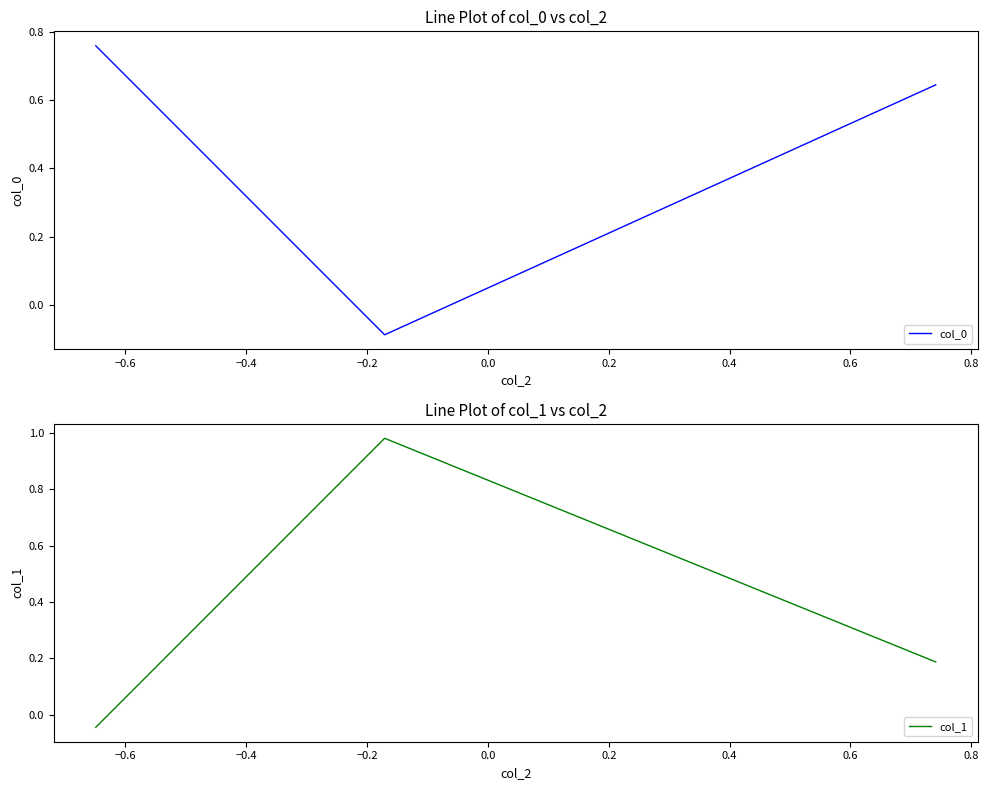

Rank the series by their average value, from highest to lowest.

col_0, col_1